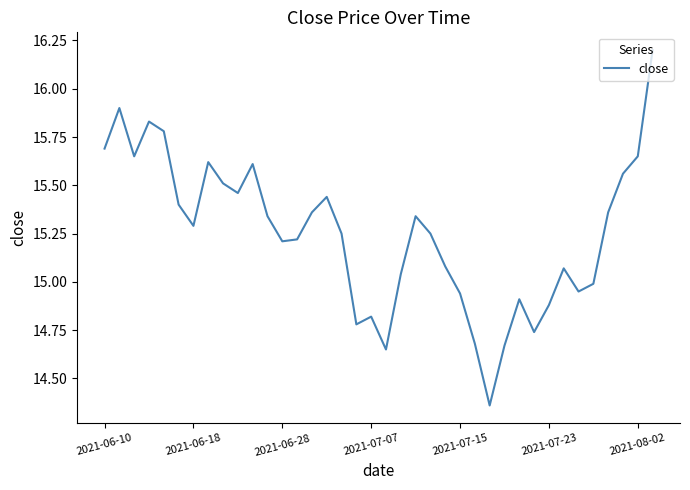

What is the greatest value displayed?

16.2